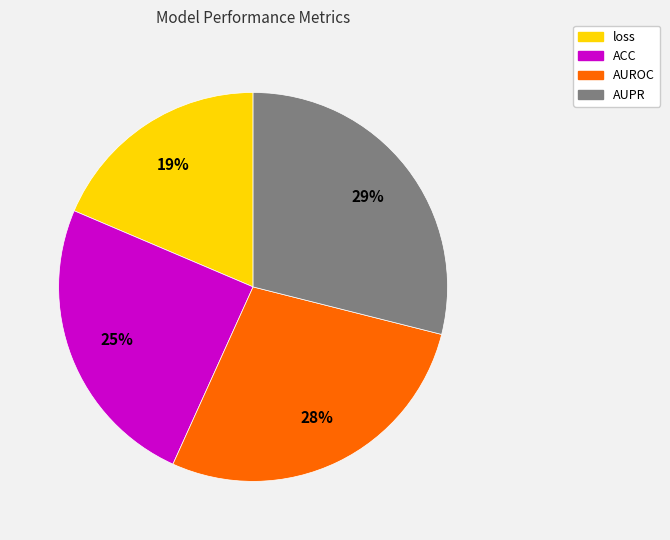

What percentage is the AUPR slice, to the nearest percent?

29%